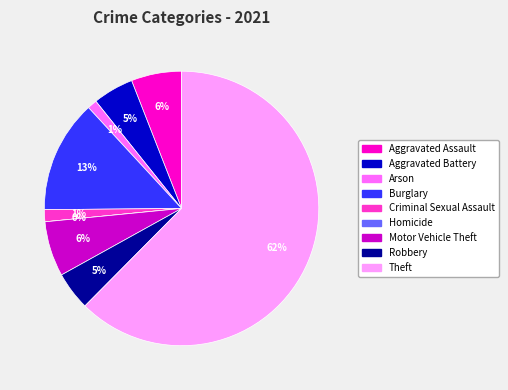

Count the number of slices in the pie.

9